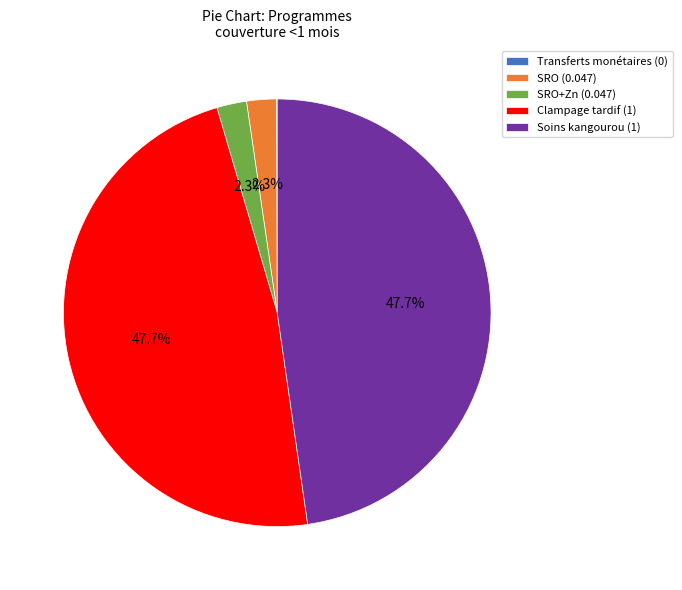

How much of the chart is everything except Clampage tardif (1)?

52.3%